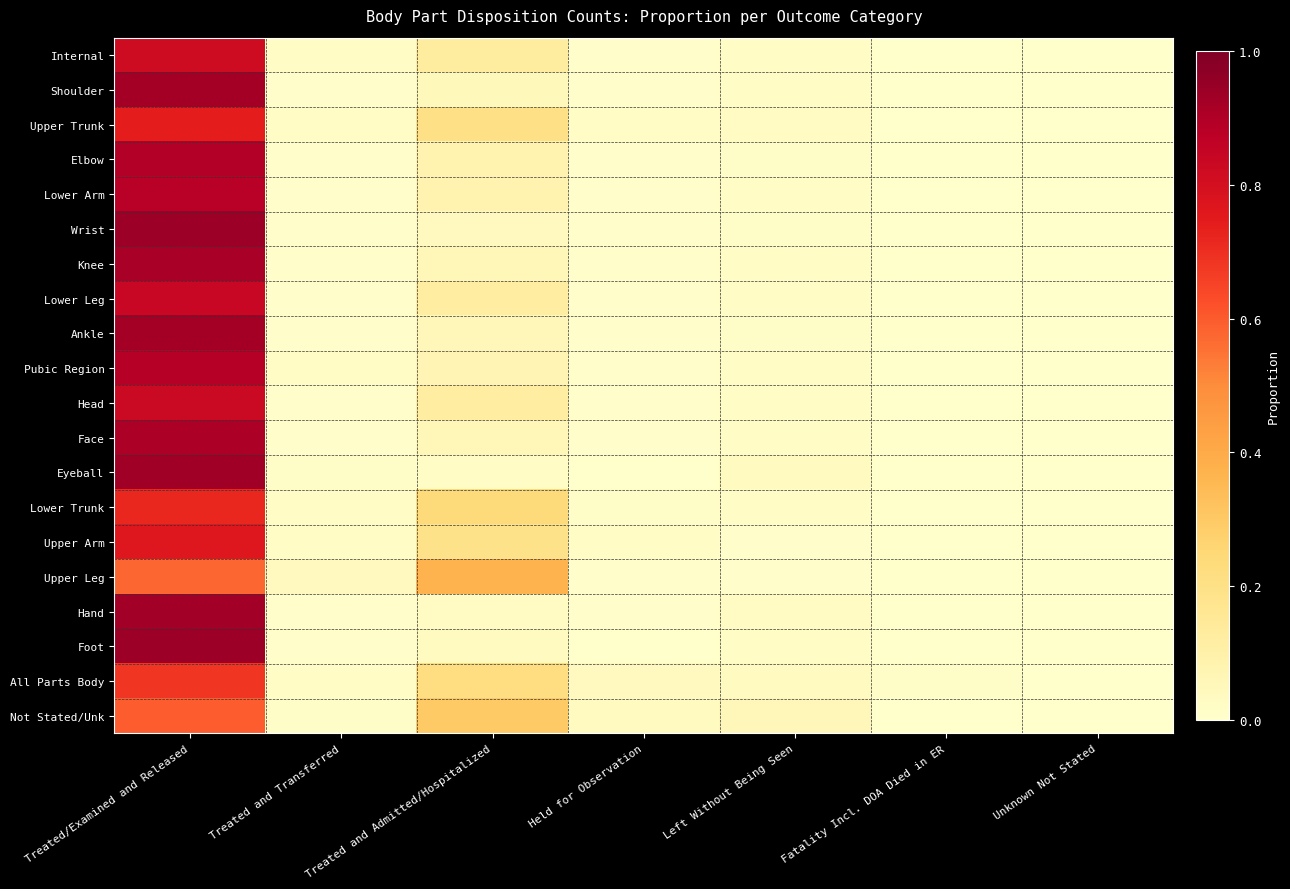

List the series in order of their peak value, highest first.

Foot, Wrist, Eyeball, Hand, Ankle, Shoulder, Knee, Face, Elbow, Pubic Region, Lower Arm, Lower Leg, Head, Internal, Upper Arm, Upper Trunk, Lower Trunk, All Parts Body, Not Stated/Unk, Upper Leg